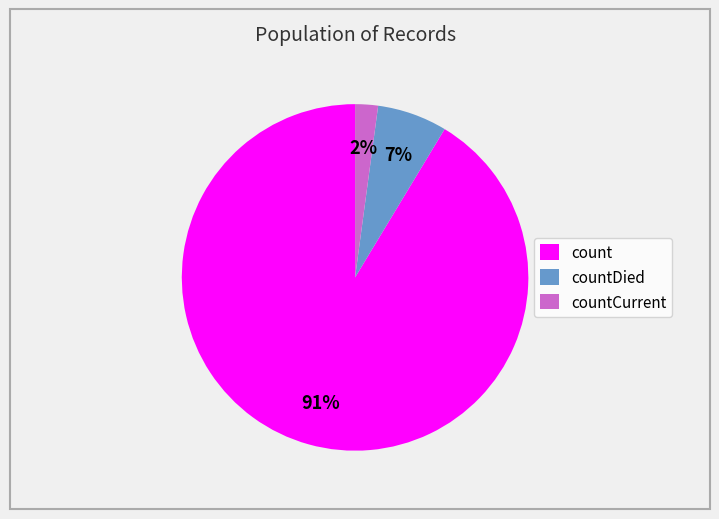

What is the smallest slice in the pie chart?

countCurrent